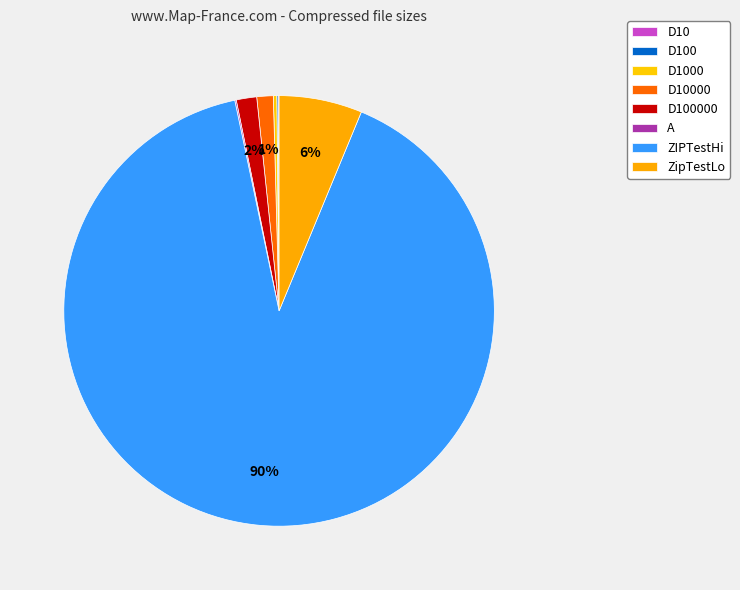

Rank the categories by value from lowest to highest.

D10, D100, A, D1000, D10000, D100000, ZipTestLo, ZIPTestHi